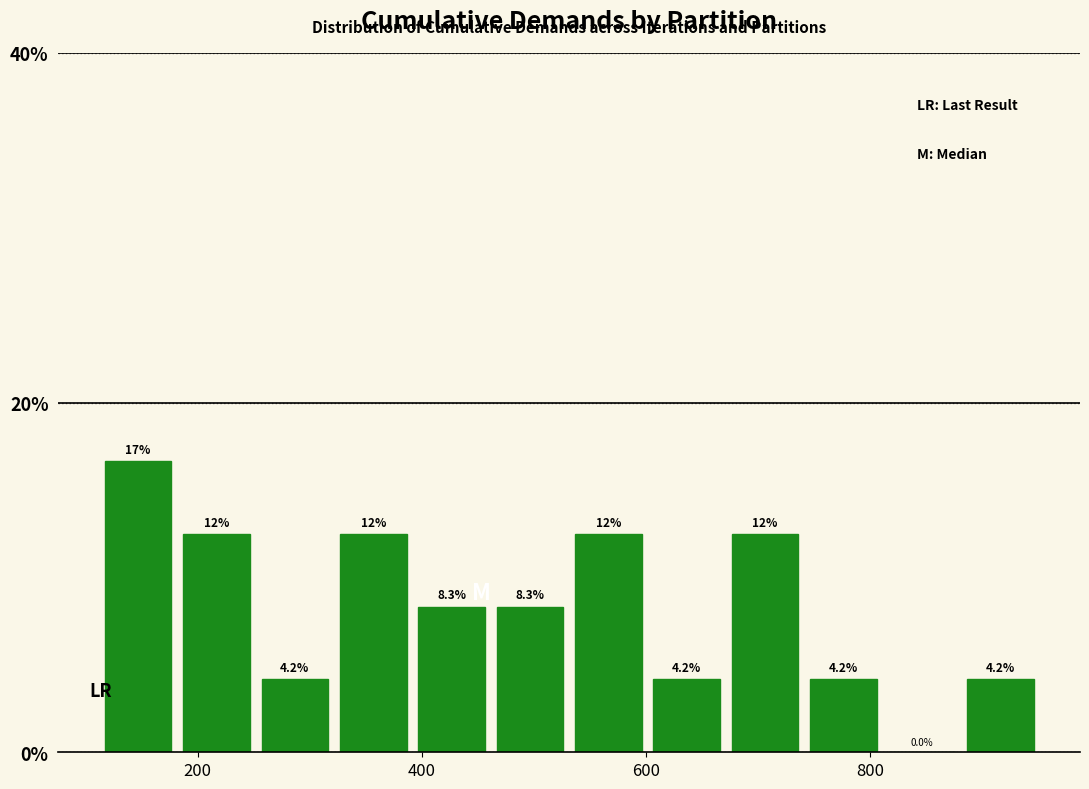

Around what value on the x-axis is the tallest bar? Give the approximate position of its centre, as read against the axis.

140